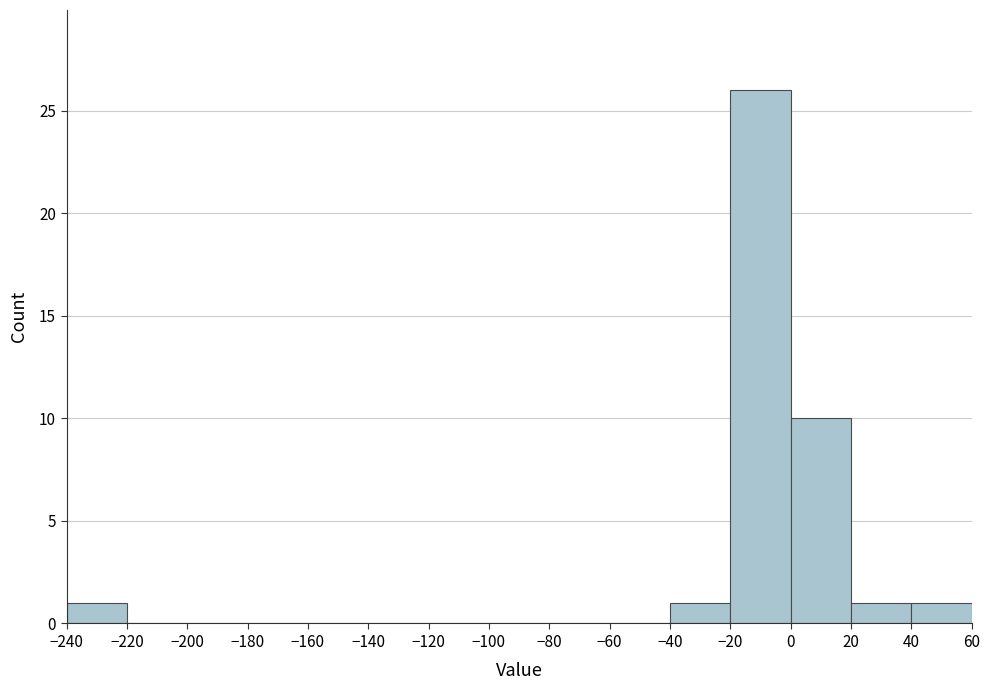

How tall is the bar that spans 40 to 60 on the x-axis? The values are not printed on the chart, so give them approximately, as read against the axis.

1